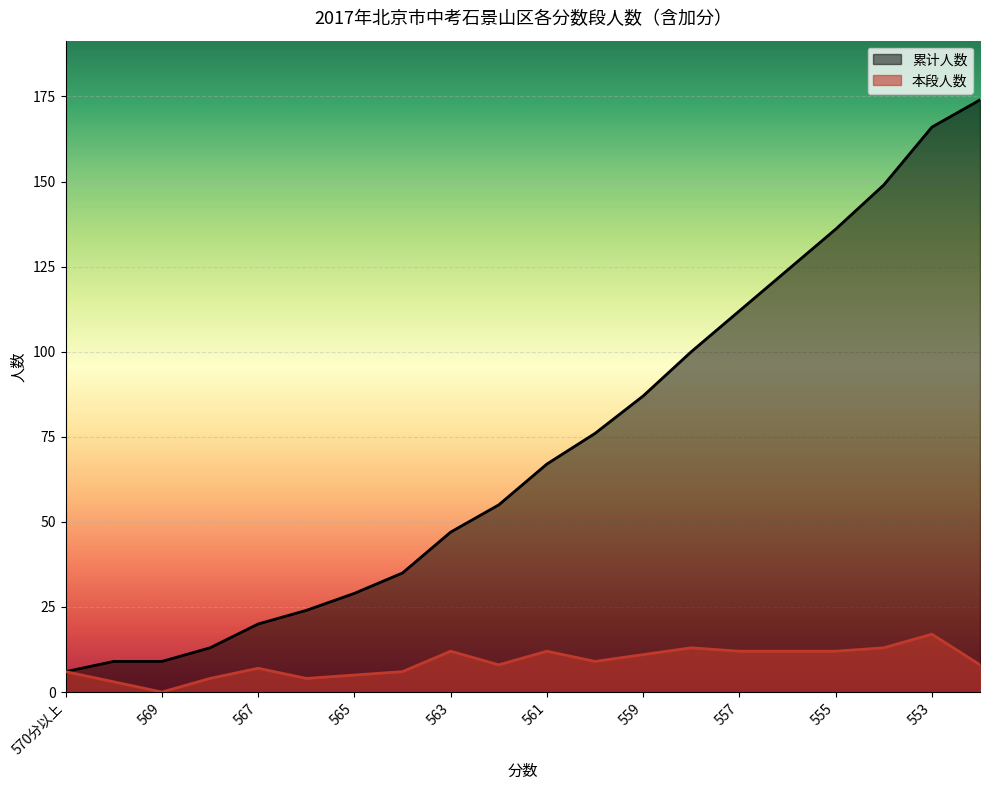

How many lines are shown in the chart?

2